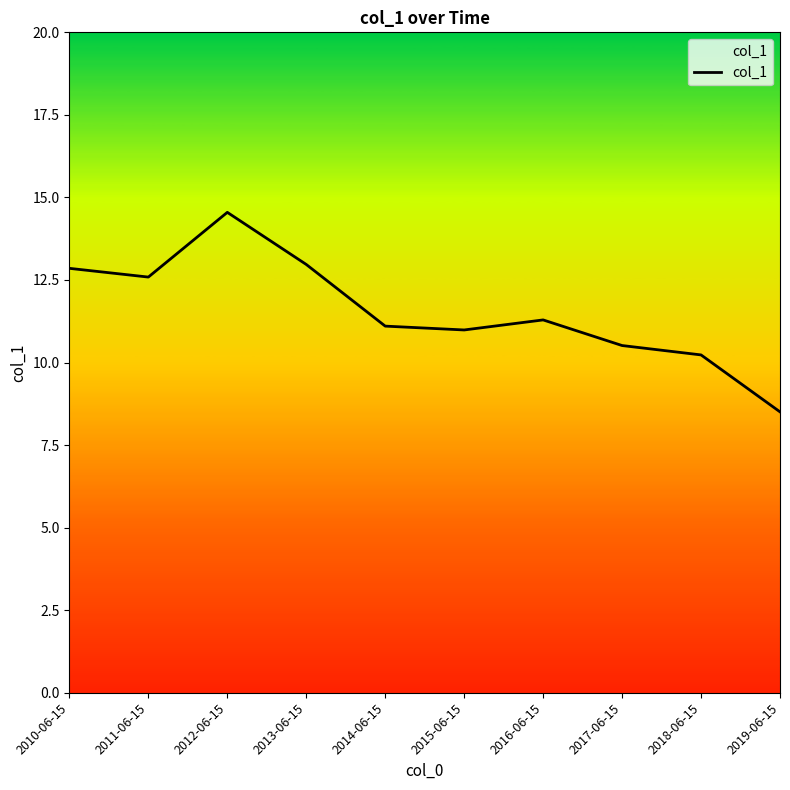

Which has a higher value, 2014-06-15 or 2015-06-15?

2014-06-15